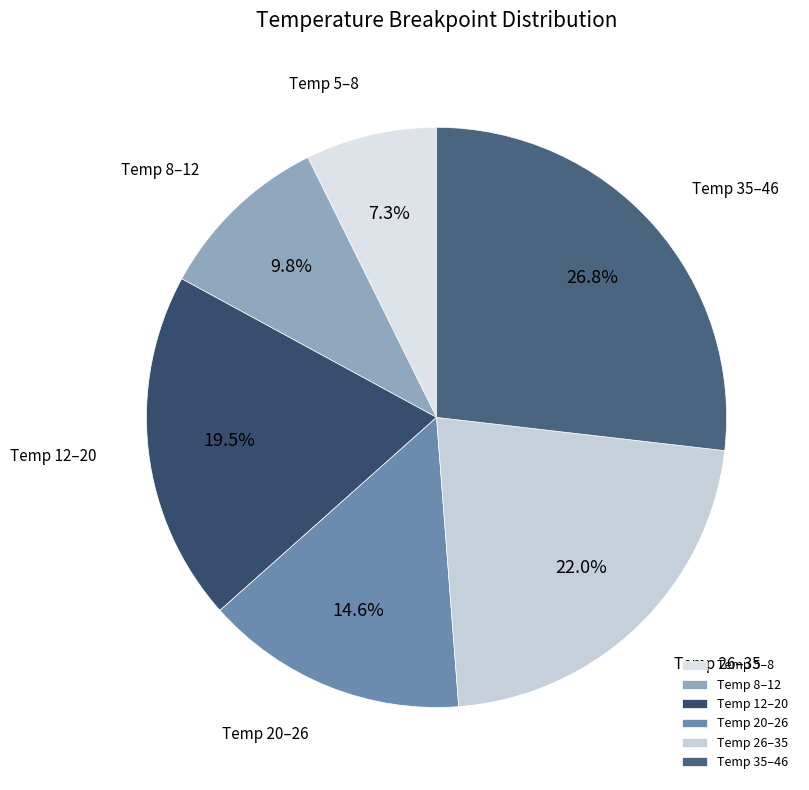

Is there any slice that represents more than half of the pie?

No